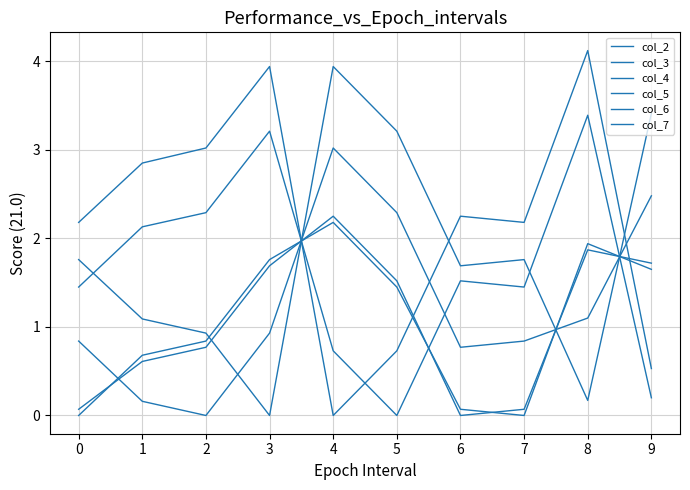

Reading left to right, what are all the values shown in this chart?

col_2: 0.8	0.2	0.0	0.9	3.0	2.3	0.8	0.8	1.1	2.5
col_3: 1.8	1.1	0.9	0.0	3.9	3.2	1.7	1.8	0.2	3.4
col_4: 2.2	2.9	3.0	3.9	0.0	0.7	2.2	2.2	4.1	0.5
col_5: 1.4	2.1	2.3	3.2	0.7	0.0	1.5	1.4	3.4	0.2
col_6: 0.1	0.6	0.8	1.7	2.2	1.5	0.0	0.1	1.9	1.7
col_7: 0.0	0.7	0.8	1.8	2.2	1.4	0.1	0.0	1.9	1.6